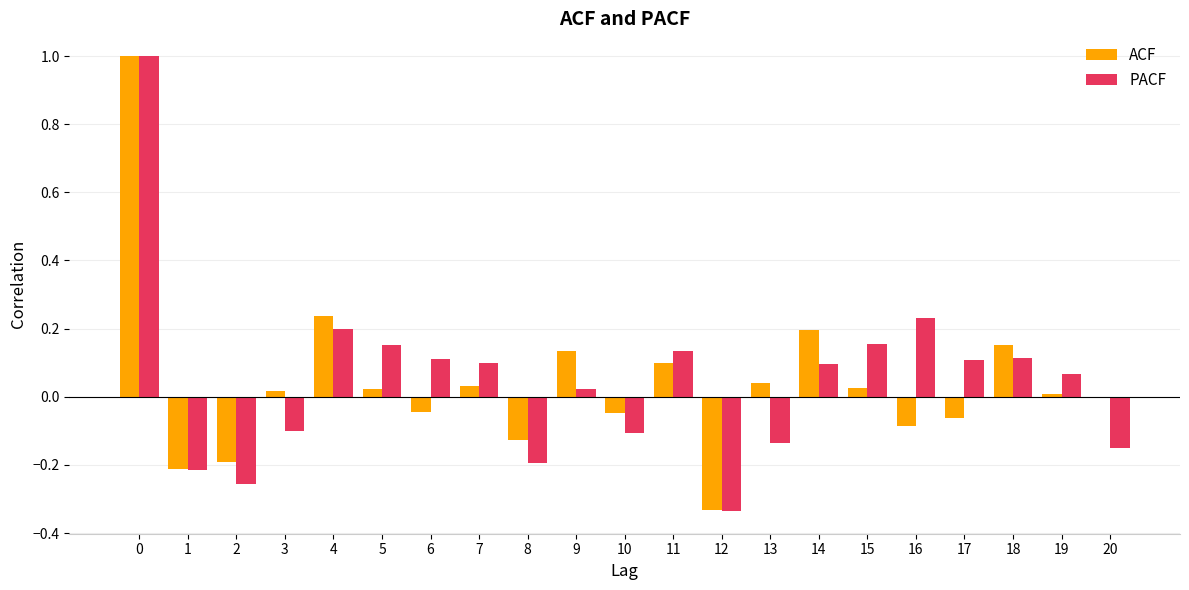

Is the value of ACF at 5 greater than the value of PACF at 16?

No